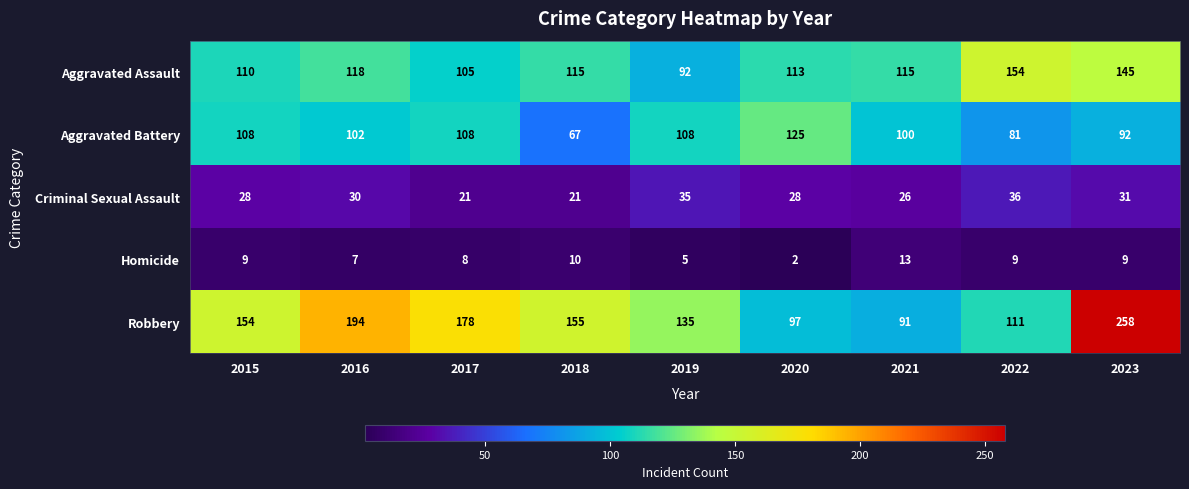

Which series has the largest range (max minus min)?

Robbery